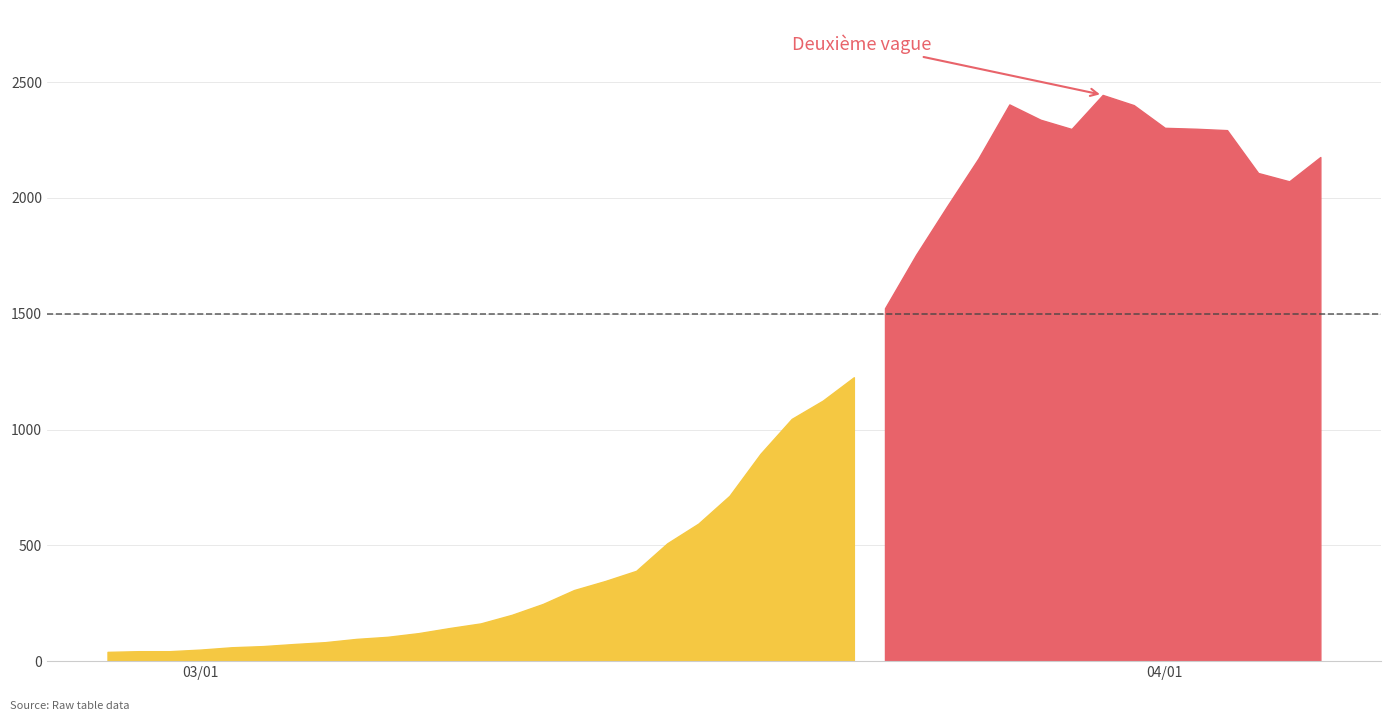

What is the sum of all values?

41237